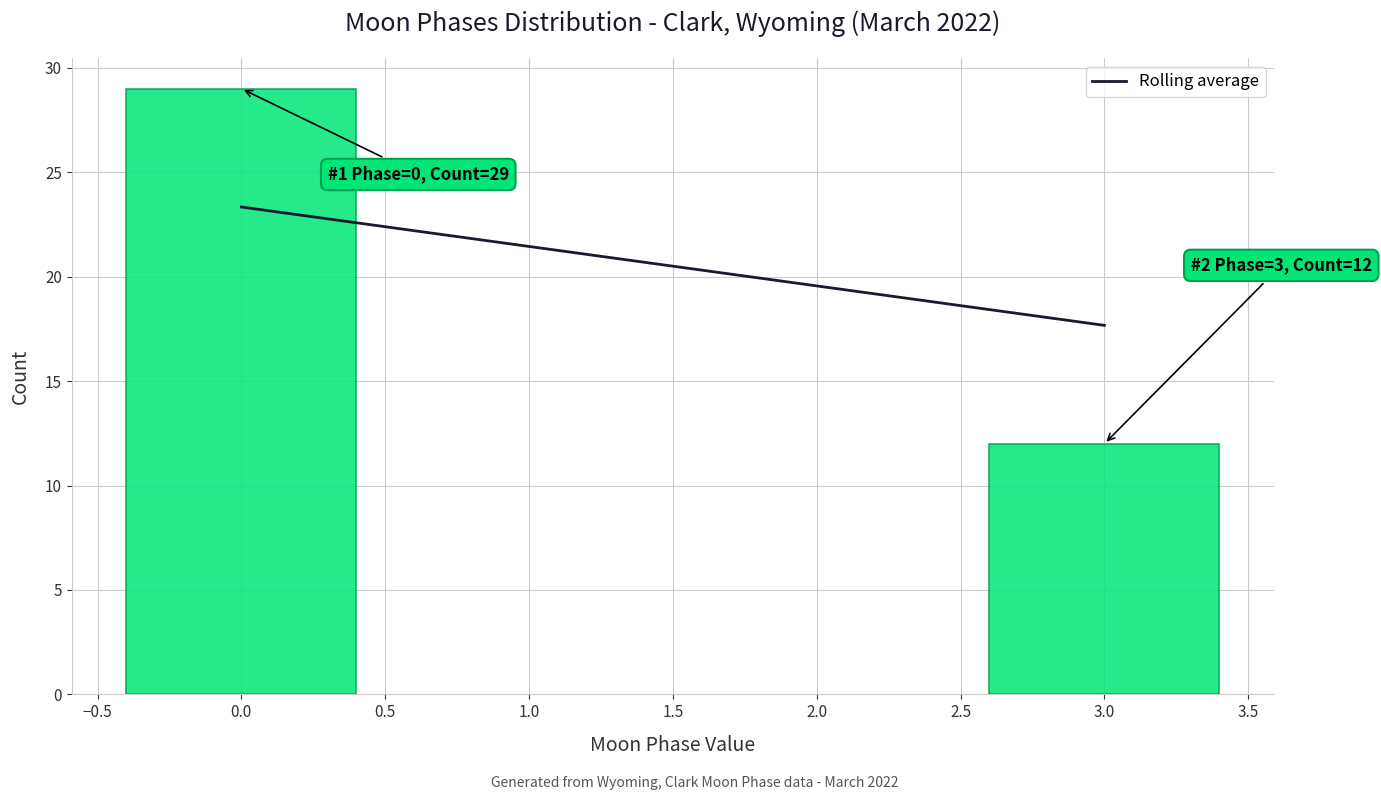

Reading right to left, transcribe all the data shown in this chart.

3.0=12	0.0=29